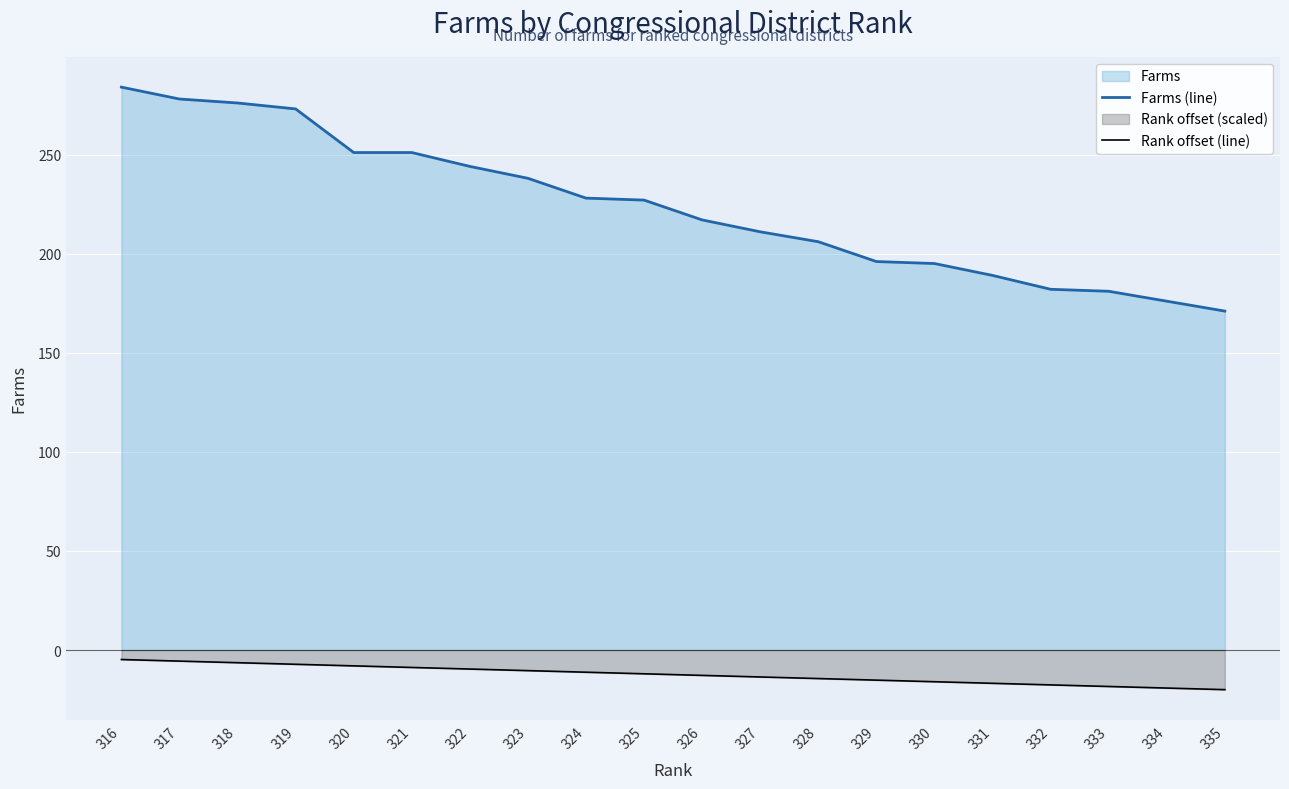

How many lines are shown in the chart?

2